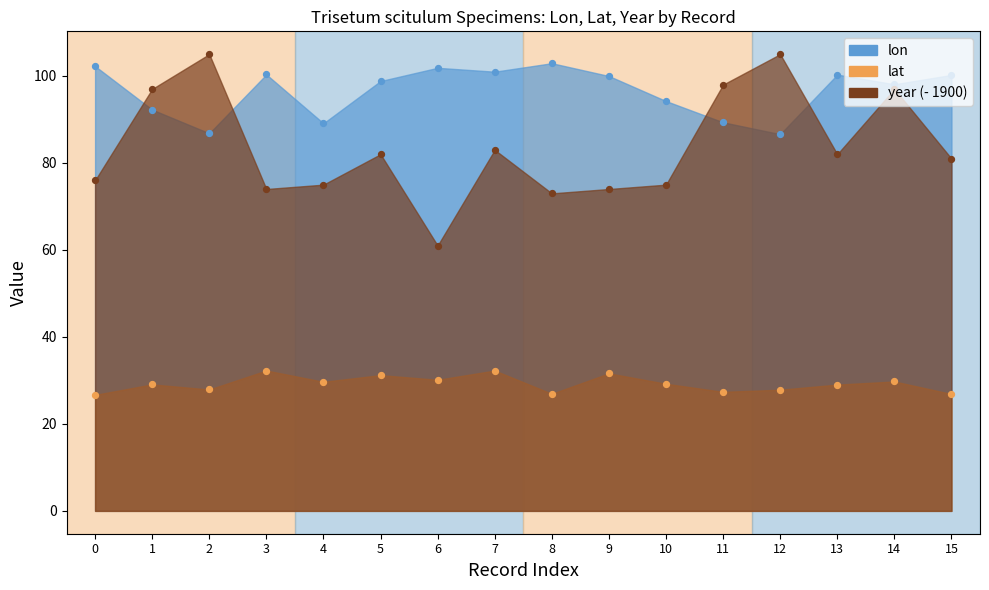

Which series contains the lowest Y value?

lat